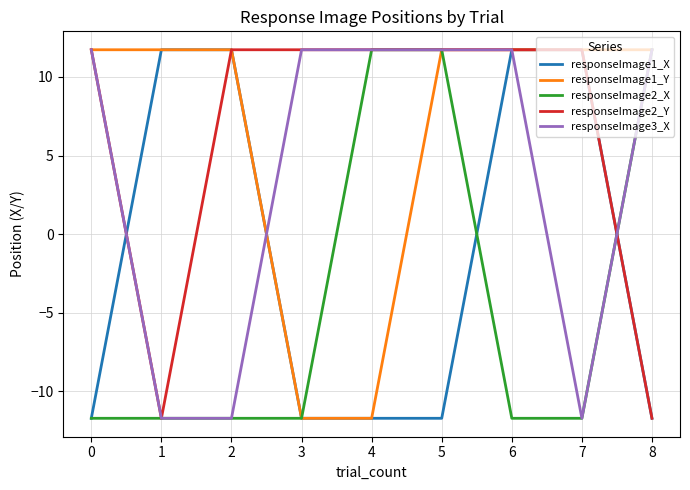

What is the spread (max minus min) of values at 1?

23.5